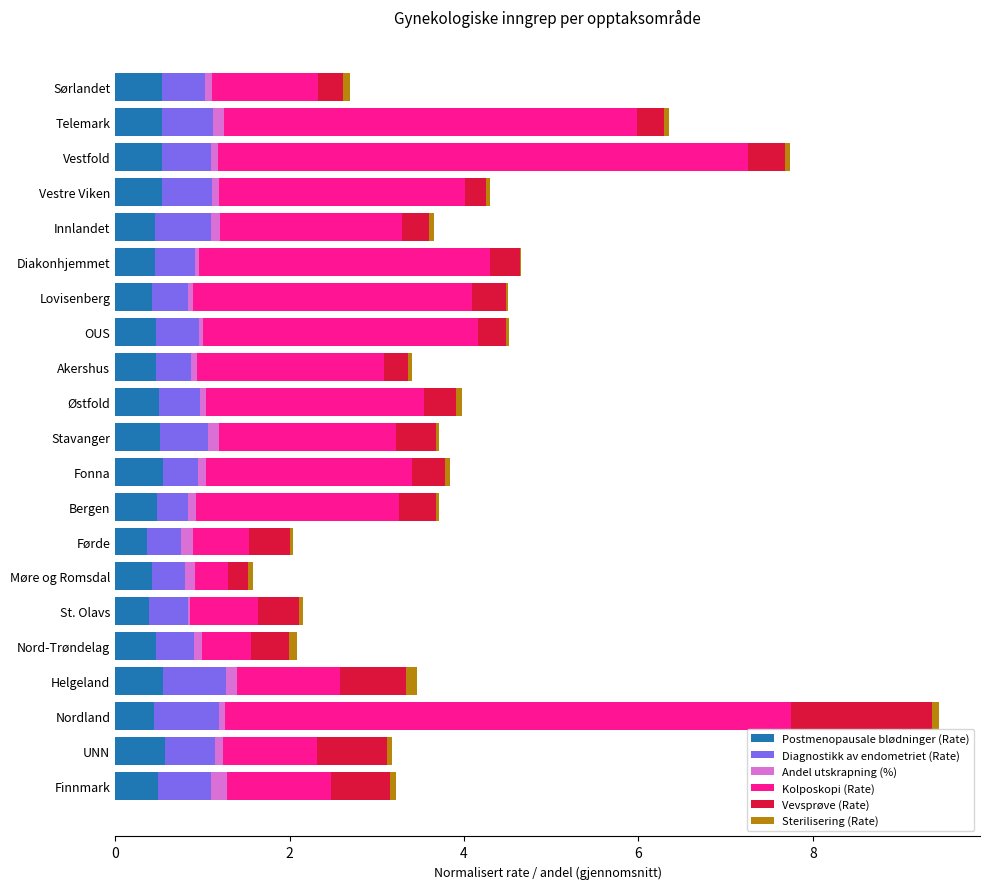

What is the highest value of the Postmenopausale blødninger (Rate) series?

0.6